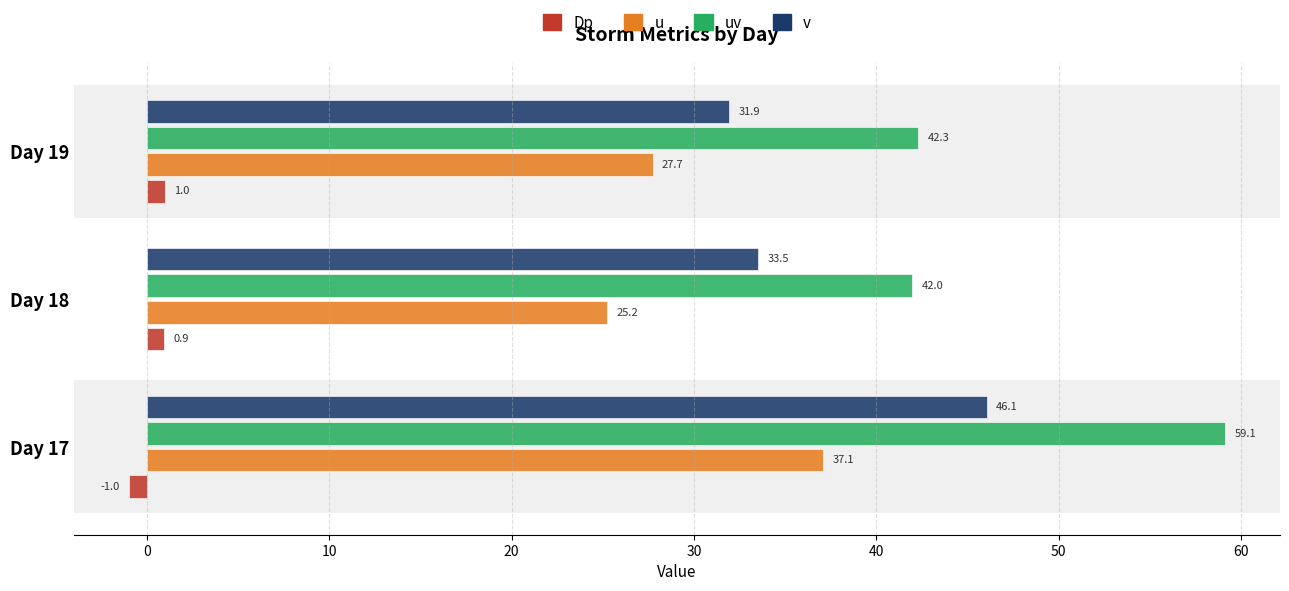

At which category does the chart reach its peak across all series?

Day 17